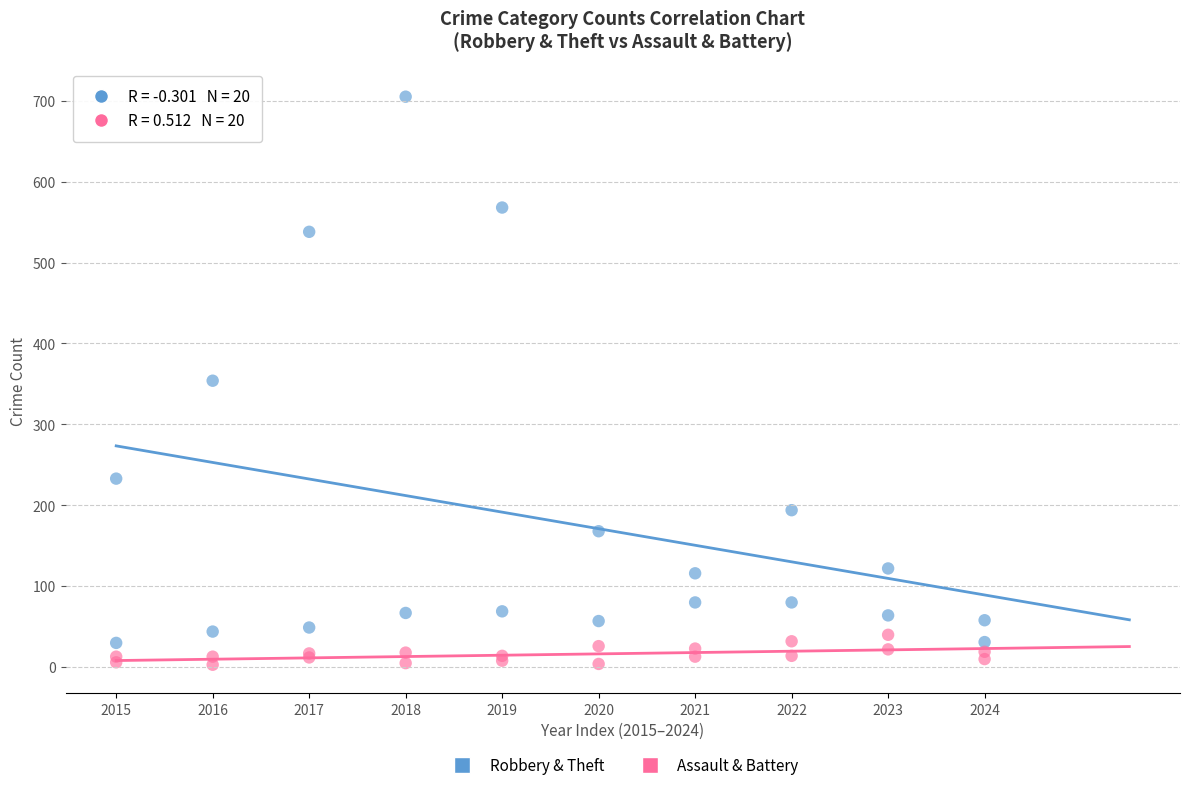

Which series contains the highest Y value?

Robbery & Theft